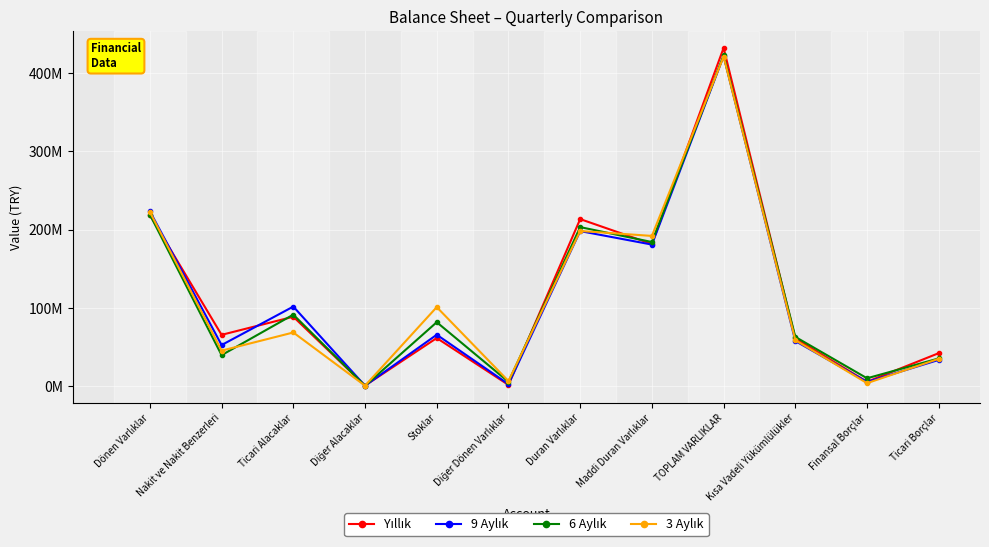

Does the chart have visible grid lines?

Yes